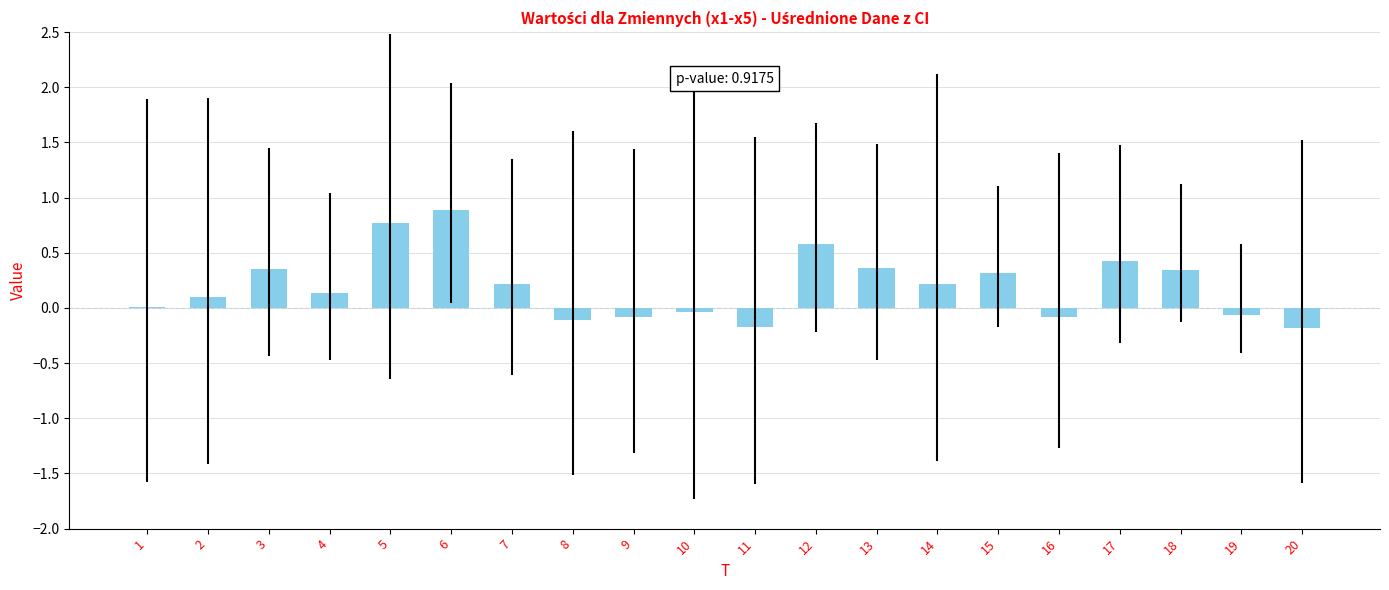

True or false: the data shows 0.0 at 1.

True